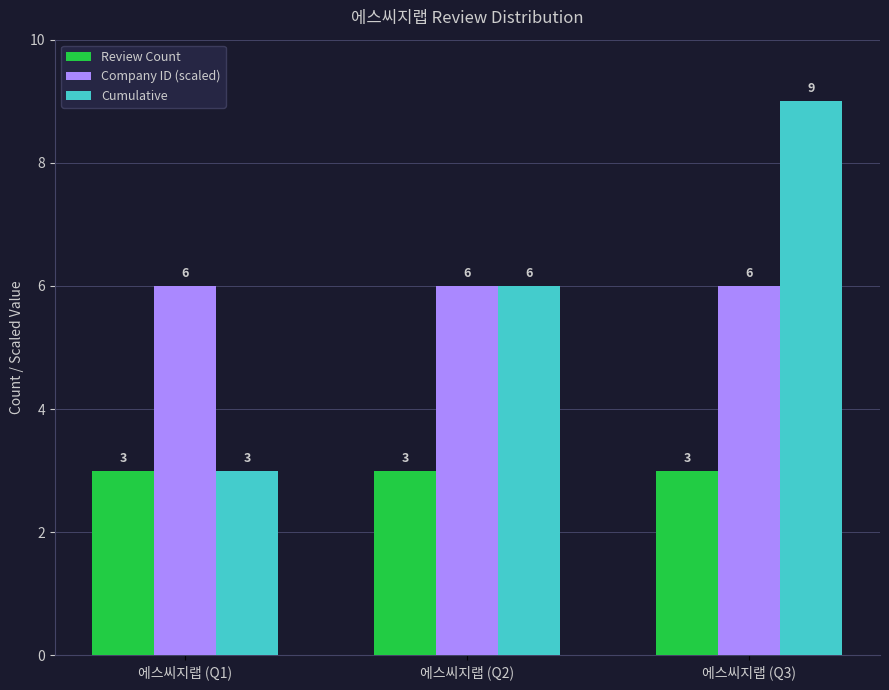

What is the average value of the Company ID (scaled) series?

6